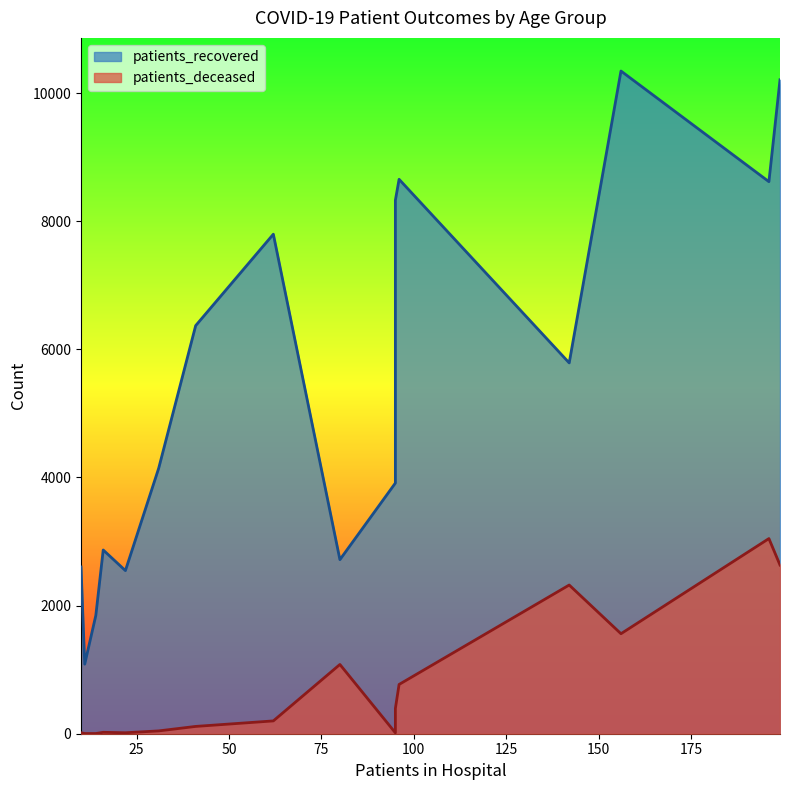

At how many categories does at least one series exceed 1446?

15